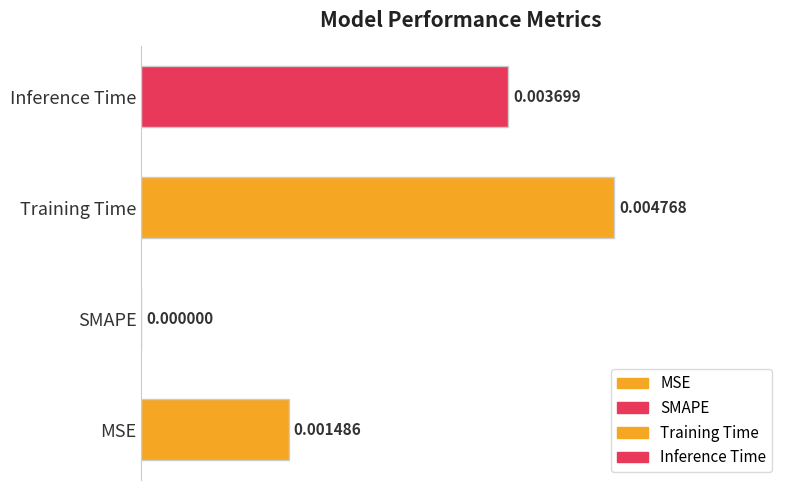

What is the sum of the values at Inference Time and Training Time?

1.8